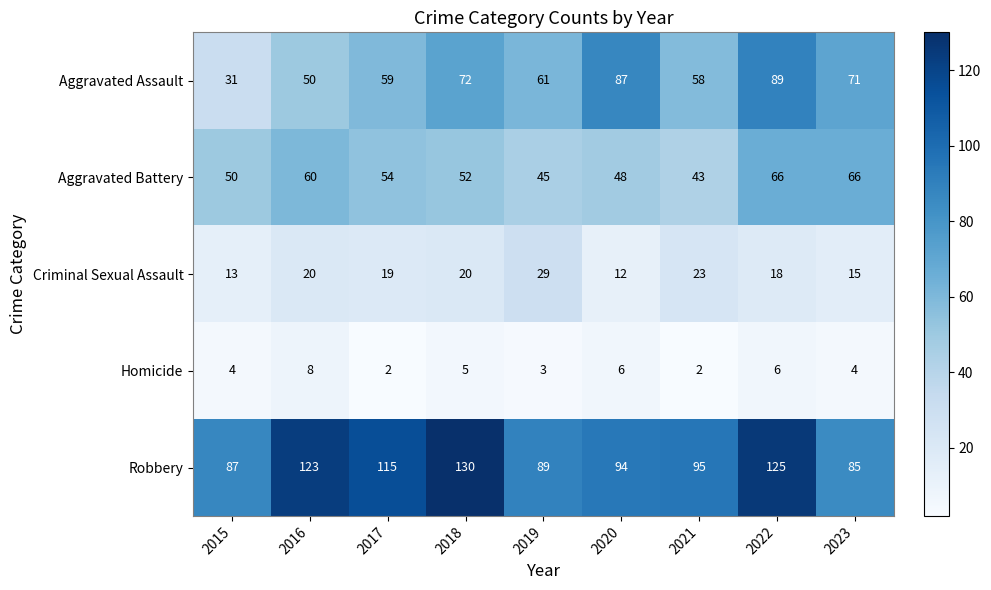

Which series has the largest total across all categories?

Robbery